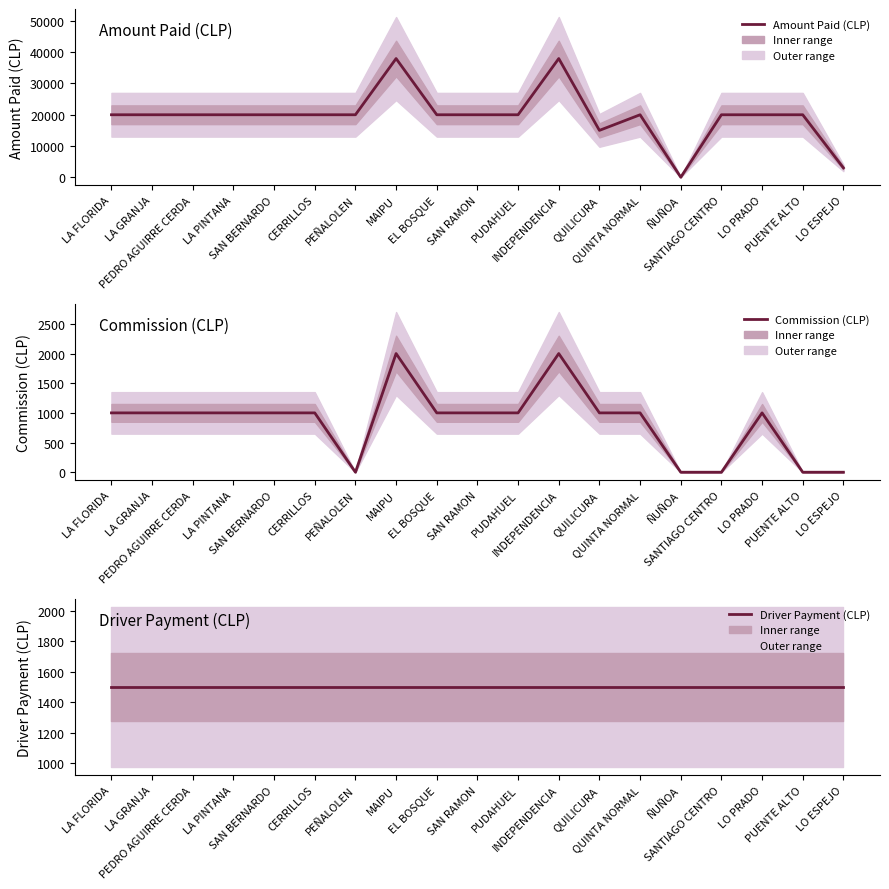

How many data points in Commission (CLP) are less than 1000?

5